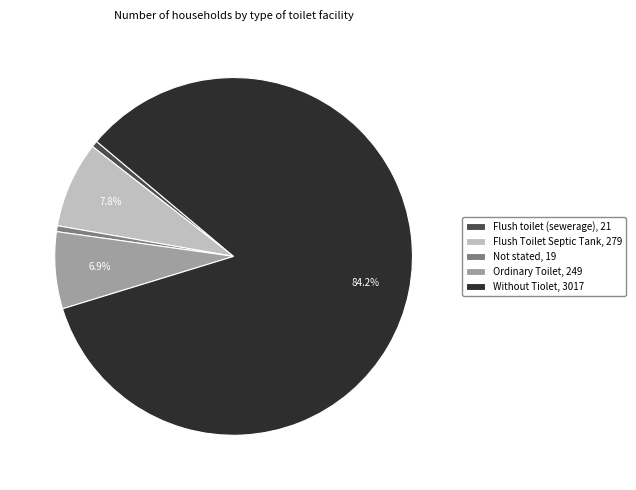

Is there any slice that represents more than half of the pie?

Yes